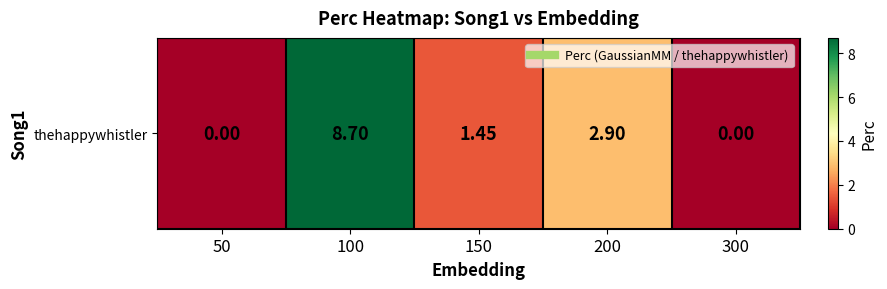

How many series are shown in this chart?

1